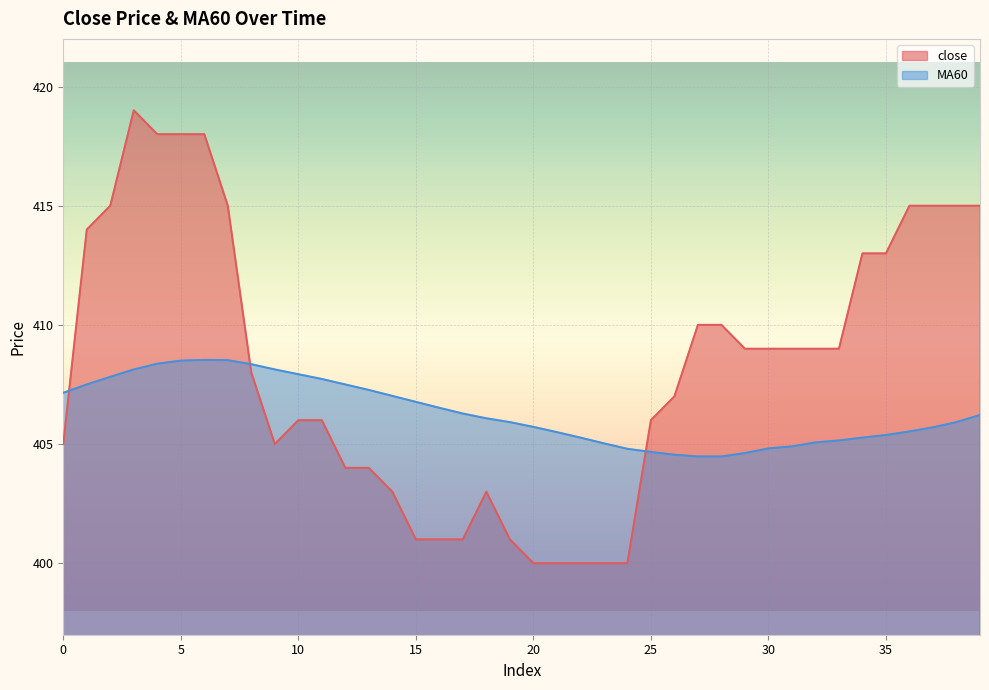

What is the difference between the maximum and second lowest values in the close series?

19.0